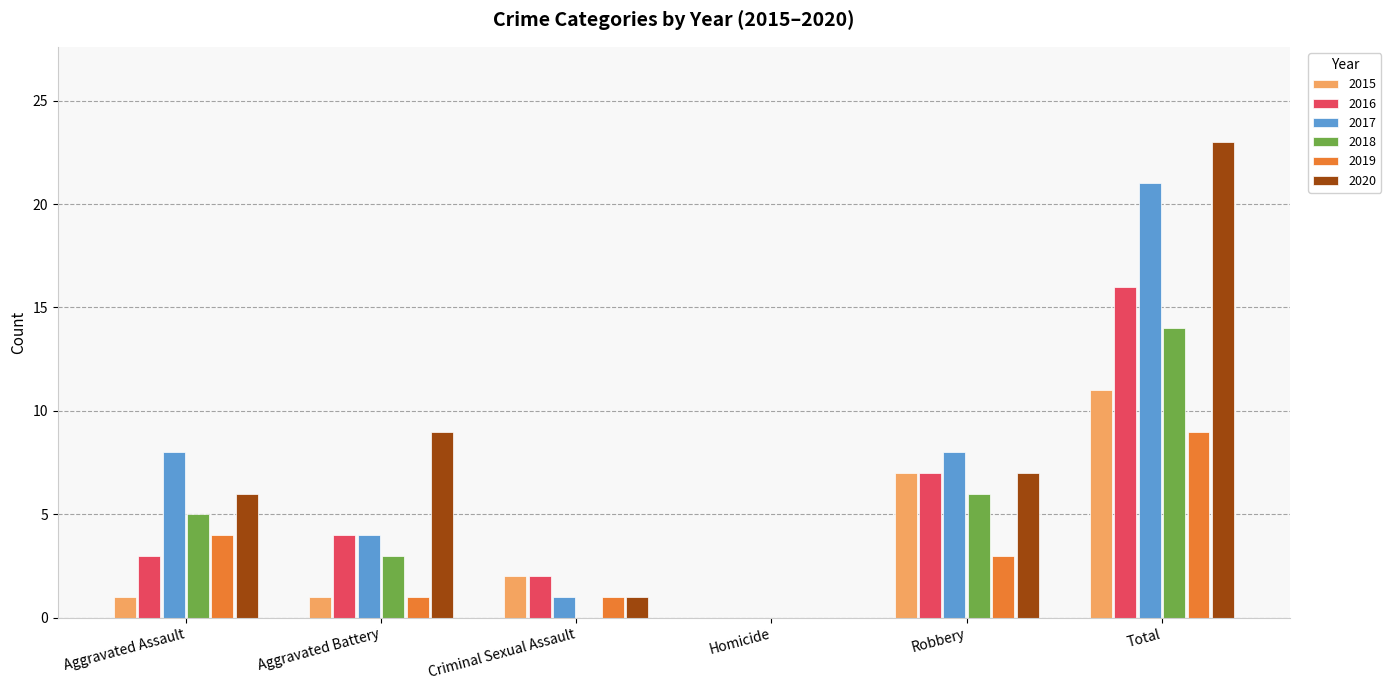

Is the value of 2019 at Aggravated Assault greater than the value of 2017 at Criminal Sexual Assault?

Yes